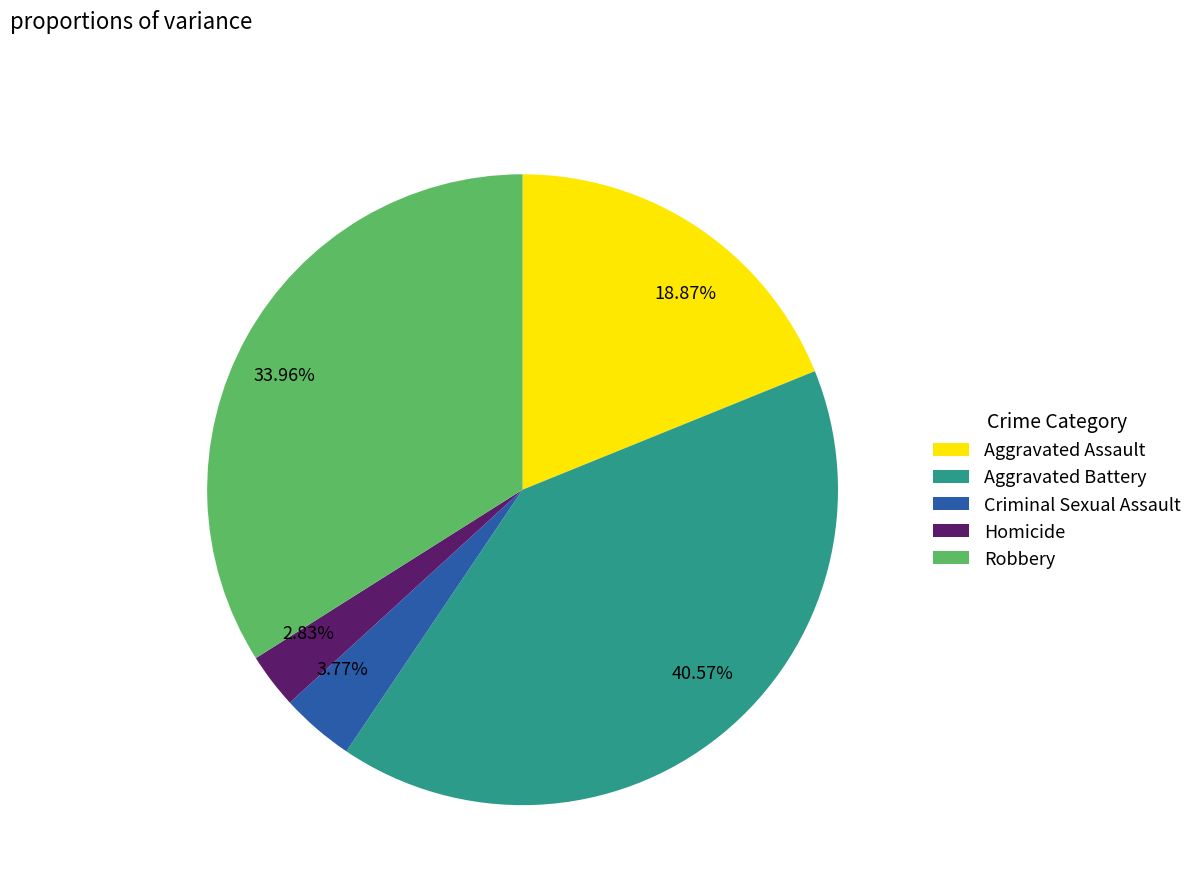

How many slices are in this pie chart?

5